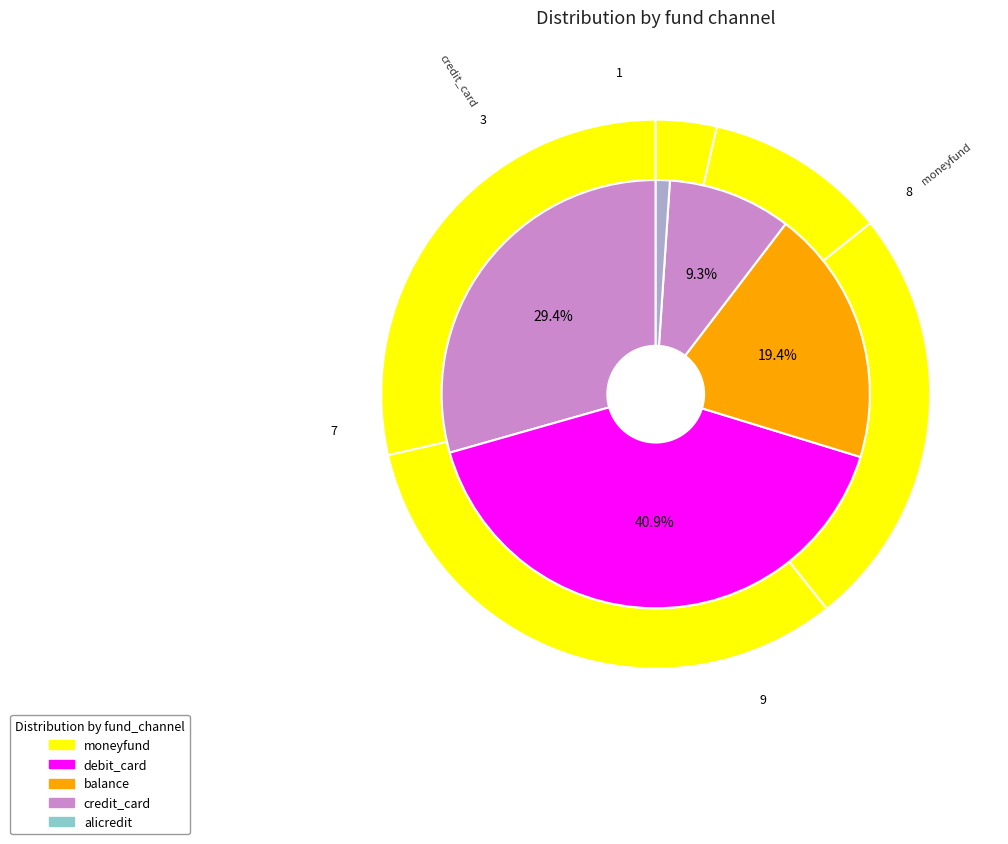

Is the sum of alicredit and credit_card greater than half?

No